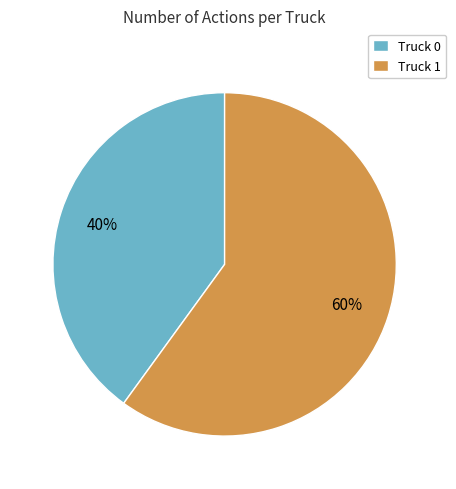

Combined, do Truck 1 and Truck 0 account for over 50%?

Yes